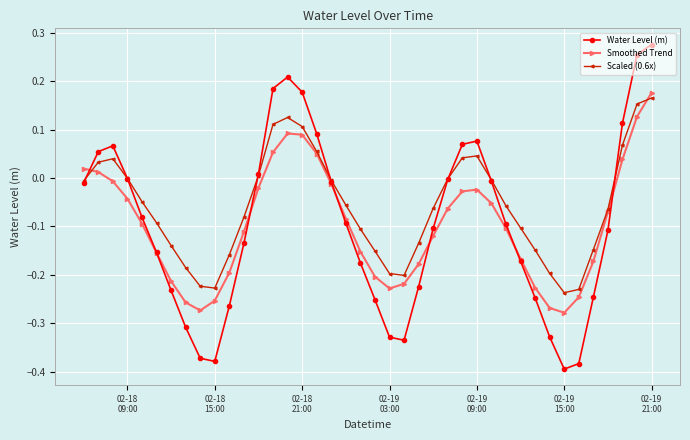

True or false: Scaled (0.6x) has more than 1 points higher than both neighbors.

True